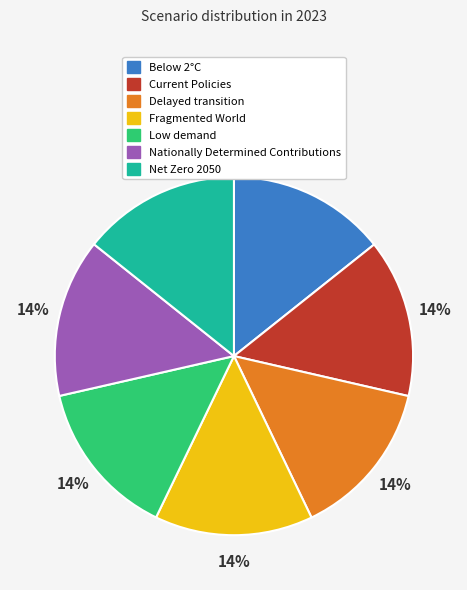

To the nearest percent, what portion does Current Policies represent?

14%